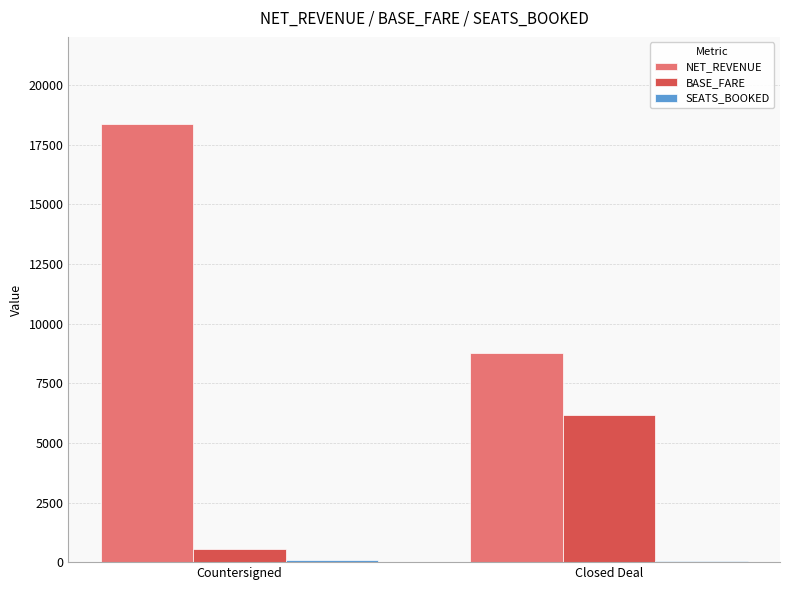

How many data points in BASE_FARE are above 6181?

1